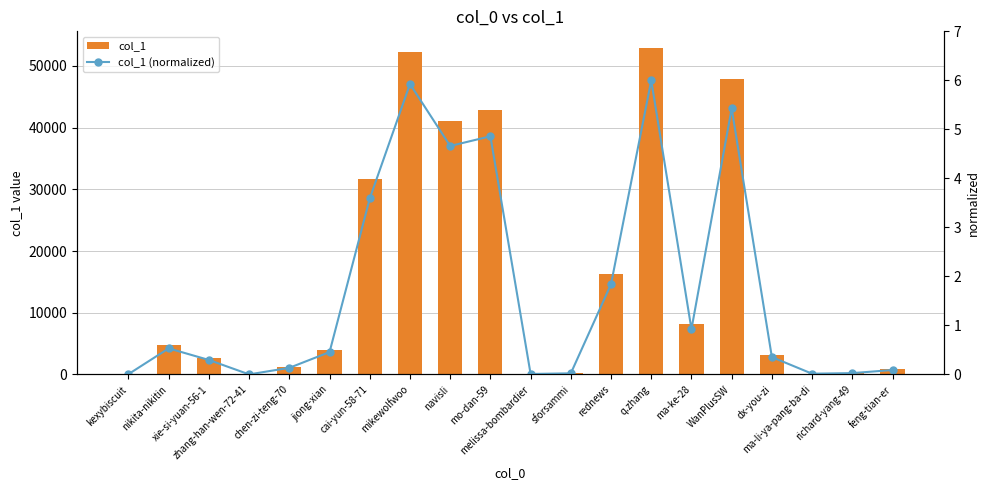

At which category does the chart reach its minimum across all series?

zhang-han-wen-72-41